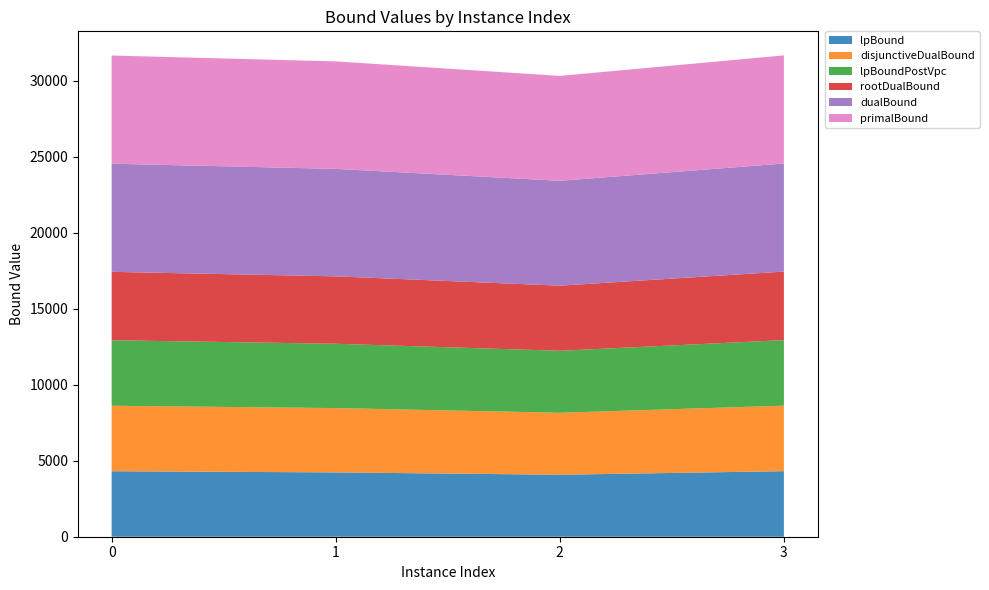

Reading left to right, extract all data points from this chart.

lpBound: 0=4310.0	1=4233.3	2=4079.2	3=4313.3
disjunctiveDualBound: 0=4310.0	1=4233.3	2=4079.2	3=4313.3
lpBoundPostVpc: 0=4310.0	1=4233.3	2=4079.2	3=4313.3
rootDualBound: 0=4502.0	1=4435.1	2=4284.5	3=4508.0
dualBound: 0=7117.8	1=7073.6	2=6902.5	3=7114.4
primalBound: 0=7118.5	1=7074.0	2=6903.0	3=7114.5